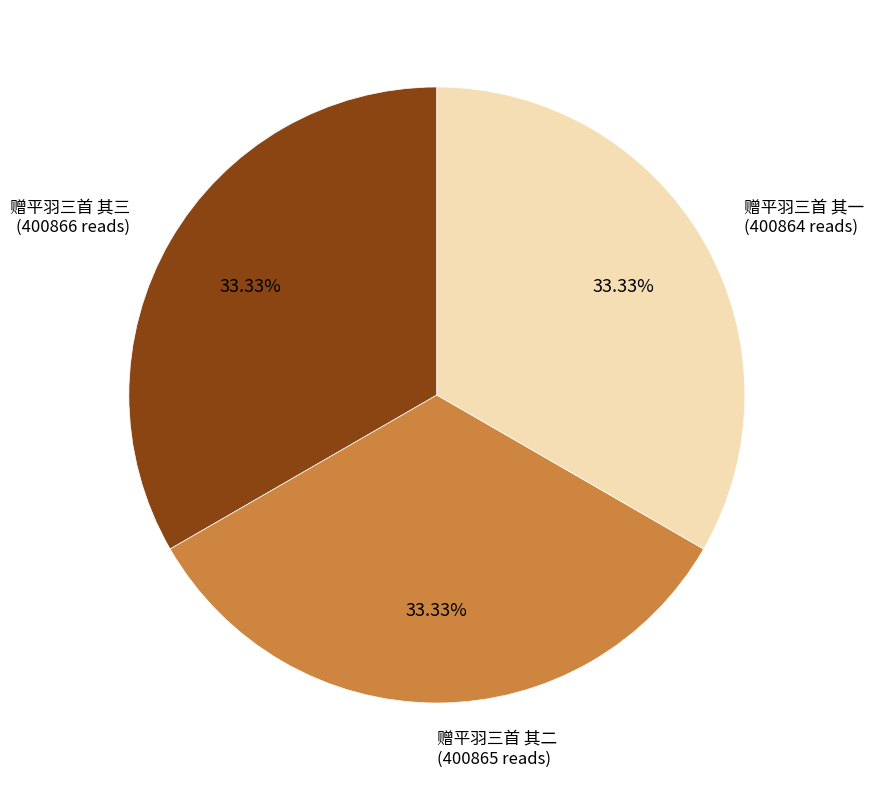

Is there any slice that represents more than half of the pie?

No